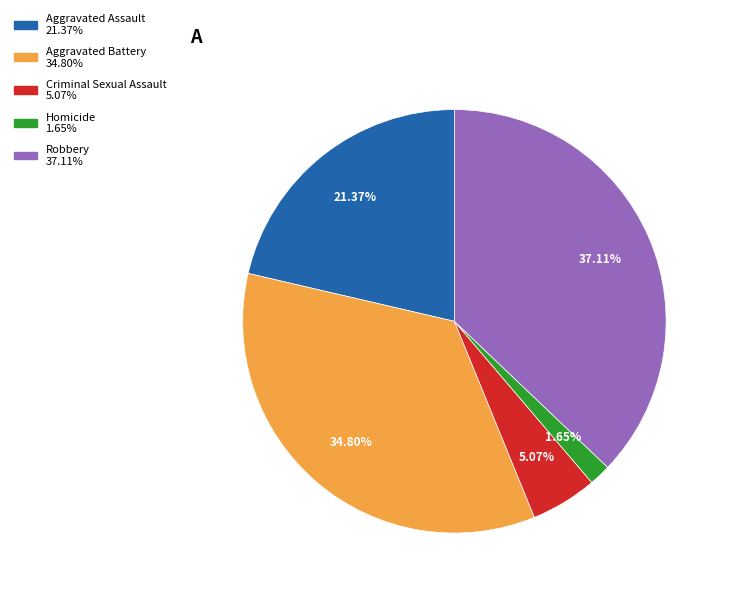

Does any single category account for the majority?

No